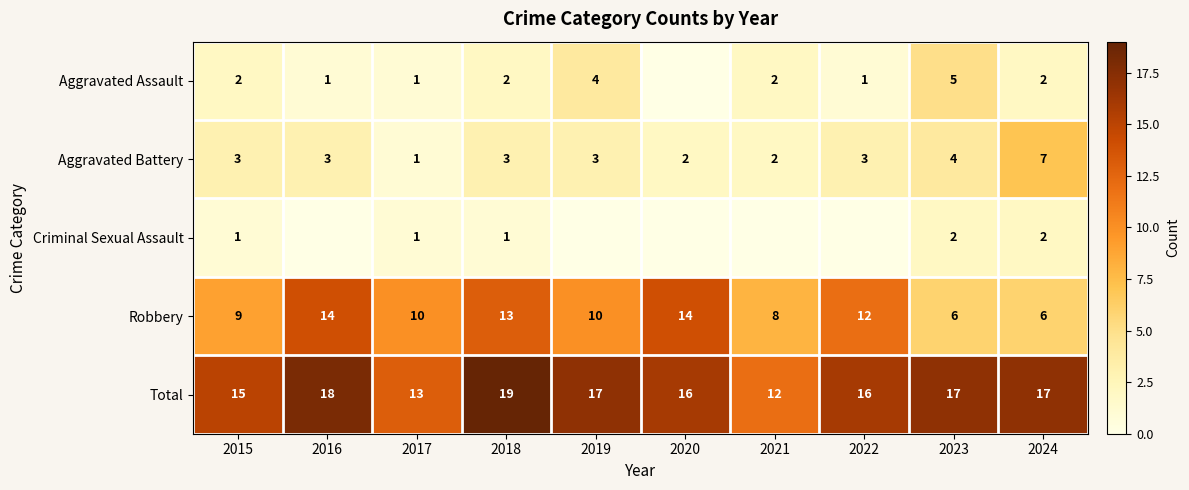

What is the total value across all series at 2021?

24